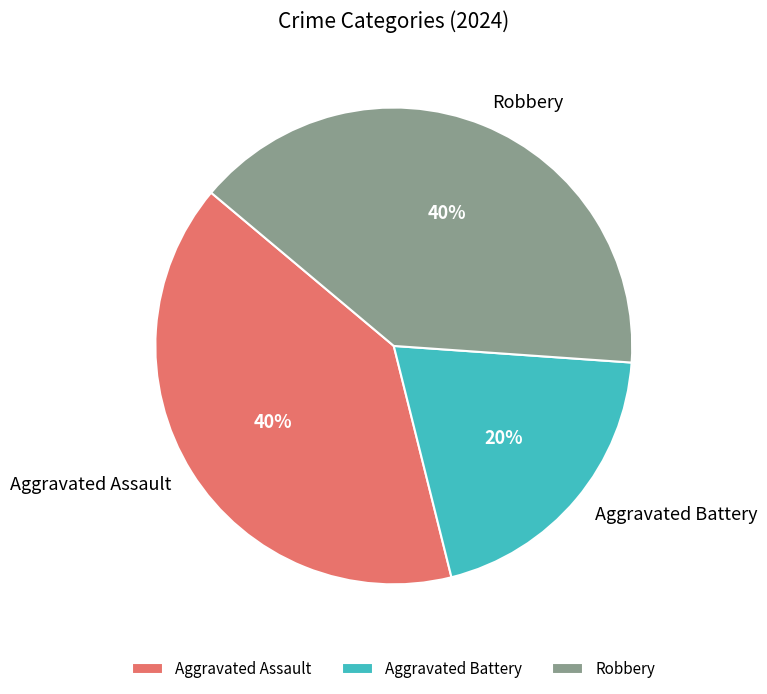

True or false: Aggravated Battery accounts for 20% of the total.

True